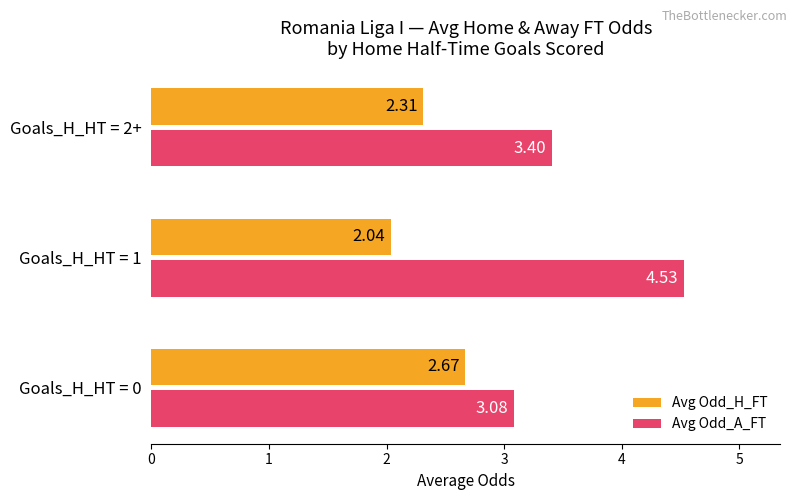

Which series has the widest spread of values?

Avg Odd_A_FT